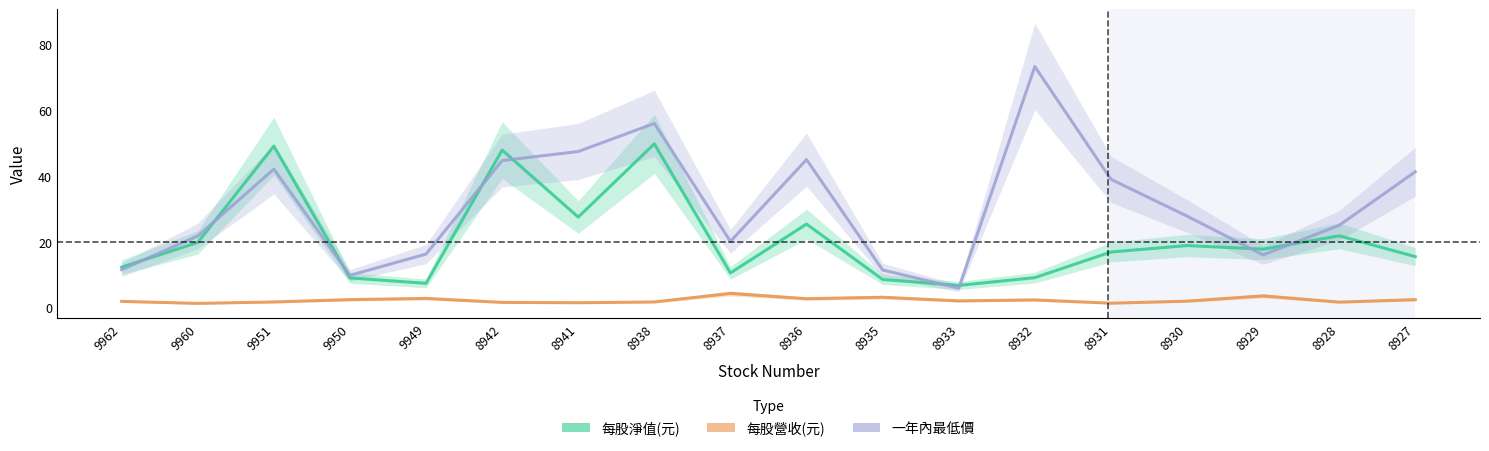

Count the number of data series in this chart.

3